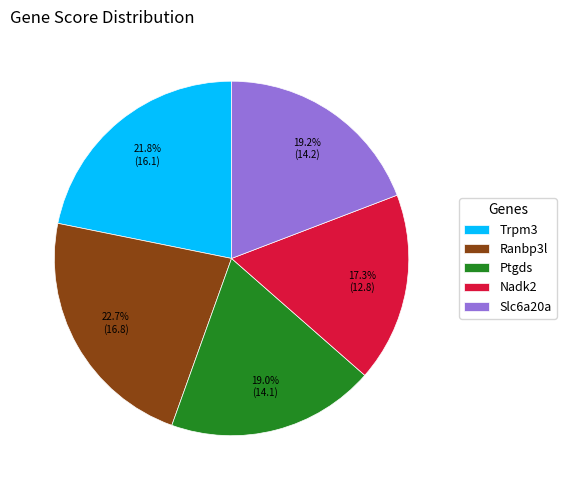

True or false: Ptgds accounts for 19% of the total.

True